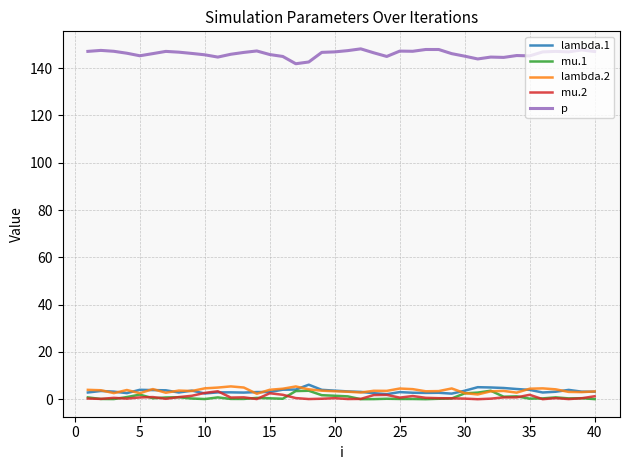

What is the highest value of the mu.1 series?

3.6